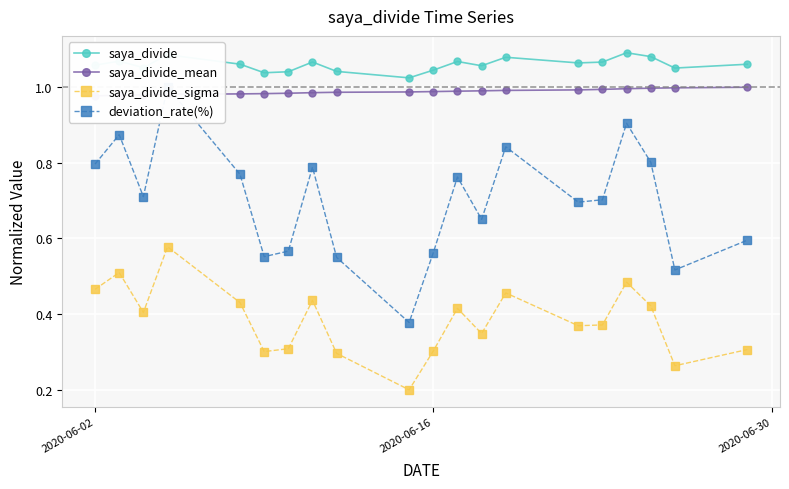

True or false: saya_divide_sigma has more than 0 points higher than both neighbors.

True